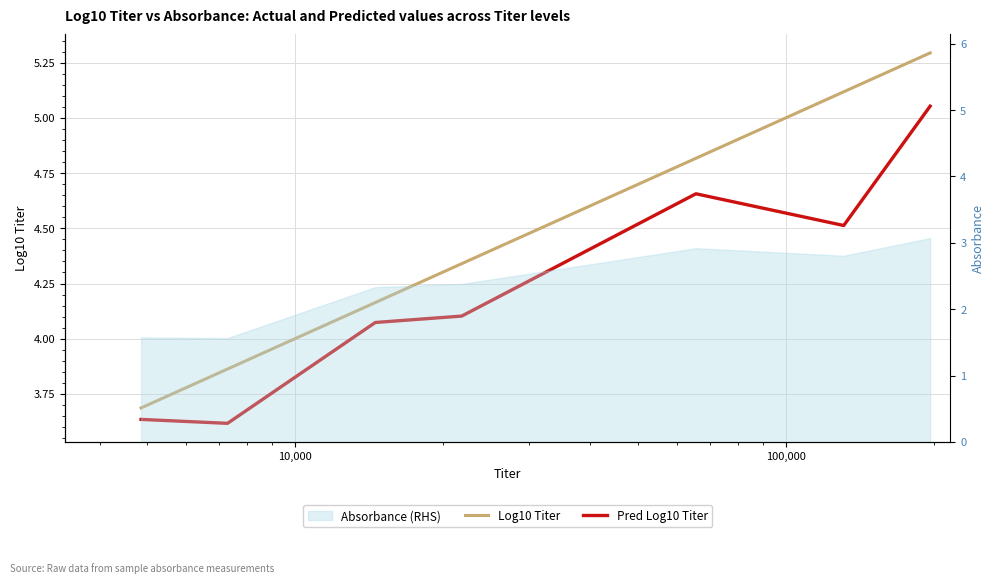

Does the chart display data point markers on the line(s)?

No